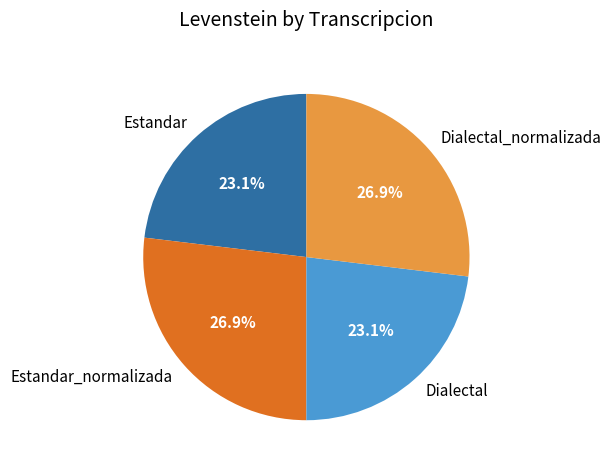

Which has a higher value, Estandar or Estandar_normalizada?

Estandar_normalizada